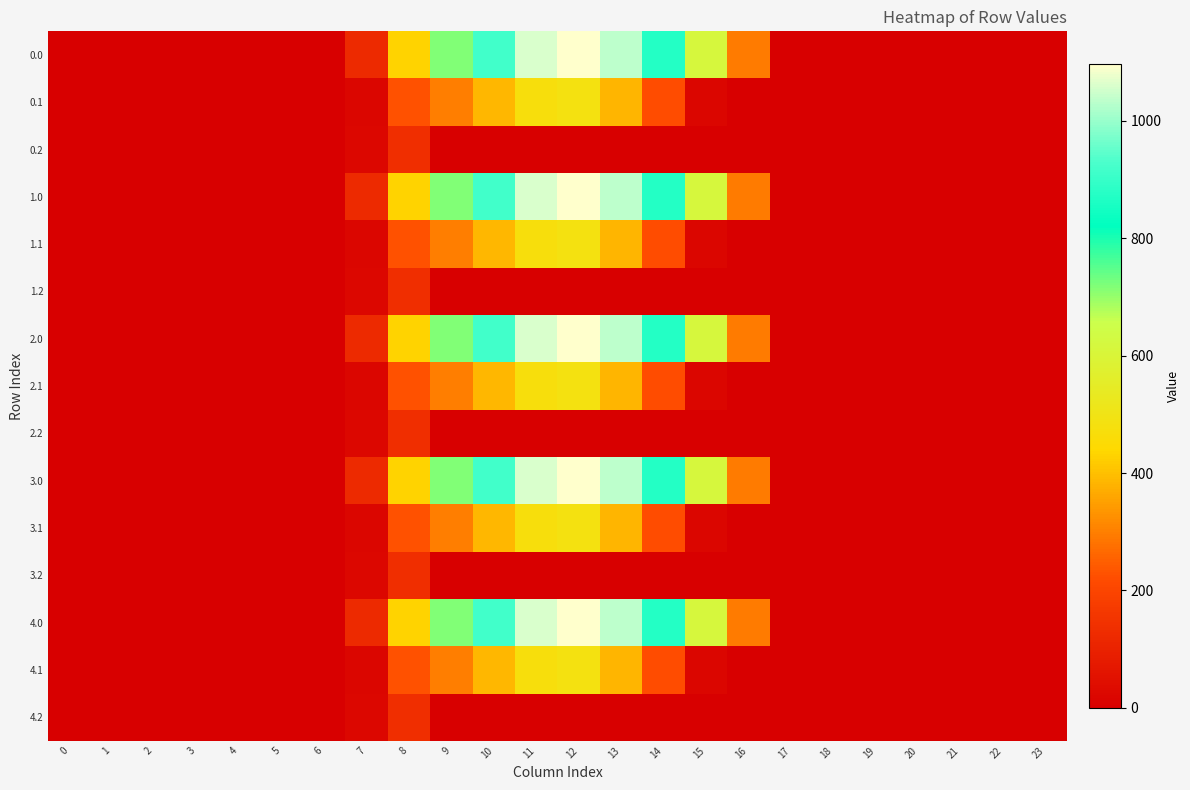

Reading left to right, extract all data points from this chart.

0.0: 0=0.0	1=0.0	2=0.0	3=0.0	4=0.0	5=0.0	6=0.0	7=120.6	8=430.3	9=716.9	10=916.2	11=1060.3	12=1096.7	13=1032.9	14=870.6	15=615.9	16=294.5	17=0.0	18=0.0	19=0.0	20=0.0	21=0.0	22=0.0	23=0.0
0.1: 0=0.0	1=0.0	2=0.0	3=0.0	4=0.0	5=0.0	6=0.0	7=17.7	8=227.5	9=295.9	10=388.1	11=471.7	12=485.4	13=382.7	14=219.2	15=17.3	16=0.0	17=0.0	18=0.0	19=0.0	20=0.0	21=0.0	22=0.0	23=0.0
0.2: 0=0.0	1=0.0	2=0.0	3=0.0	4=0.0	5=0.0	6=0.0	7=22.3	8=134.2	9=0.0	10=0.0	11=0.0	12=0.0	13=0.0	14=0.0	15=0.0	16=0.0	17=0.0	18=0.0	19=0.0	20=0.0	21=0.0	22=0.0	23=0.0
1.0: 0=0.0	1=0.0	2=0.0	3=0.0	4=0.0	5=0.0	6=0.0	7=120.6	8=430.3	9=716.9	10=916.2	11=1060.3	12=1096.7	13=1032.9	14=870.6	15=615.9	16=294.5	17=0.0	18=0.0	19=0.0	20=0.0	21=0.0	22=0.0	23=0.0
1.1: 0=0.0	1=0.0	2=0.0	3=0.0	4=0.0	5=0.0	6=0.0	7=17.7	8=227.5	9=295.9	10=388.1	11=471.7	12=485.4	13=382.7	14=219.2	15=17.3	16=0.0	17=0.0	18=0.0	19=0.0	20=0.0	21=0.0	22=0.0	23=0.0
1.2: 0=0.0	1=0.0	2=0.0	3=0.0	4=0.0	5=0.0	6=0.0	7=22.3	8=134.2	9=0.0	10=0.0	11=0.0	12=0.0	13=0.0	14=0.0	15=0.0	16=0.0	17=0.0	18=0.0	19=0.0	20=0.0	21=0.0	22=0.0	23=0.0
2.0: 0=0.0	1=0.0	2=0.0	3=0.0	4=0.0	5=0.0	6=0.0	7=120.6	8=430.3	9=716.9	10=916.2	11=1060.3	12=1096.7	13=1032.9	14=870.6	15=615.9	16=294.5	17=0.0	18=0.0	19=0.0	20=0.0	21=0.0	22=0.0	23=0.0
2.1: 0=0.0	1=0.0	2=0.0	3=0.0	4=0.0	5=0.0	6=0.0	7=17.7	8=227.5	9=295.9	10=388.1	11=471.7	12=485.4	13=382.7	14=219.2	15=17.3	16=0.0	17=0.0	18=0.0	19=0.0	20=0.0	21=0.0	22=0.0	23=0.0
2.2: 0=0.0	1=0.0	2=0.0	3=0.0	4=0.0	5=0.0	6=0.0	7=22.3	8=134.2	9=0.0	10=0.0	11=0.0	12=0.0	13=0.0	14=0.0	15=0.0	16=0.0	17=0.0	18=0.0	19=0.0	20=0.0	21=0.0	22=0.0	23=0.0
3.0: 0=0.0	1=0.0	2=0.0	3=0.0	4=0.0	5=0.0	6=0.0	7=120.6	8=430.3	9=716.9	10=916.2	11=1060.3	12=1096.7	13=1032.9	14=870.6	15=615.9	16=294.5	17=0.0	18=0.0	19=0.0	20=0.0	21=0.0	22=0.0	23=0.0
3.1: 0=0.0	1=0.0	2=0.0	3=0.0	4=0.0	5=0.0	6=0.0	7=17.7	8=227.5	9=295.9	10=388.1	11=471.7	12=485.4	13=382.7	14=219.2	15=17.3	16=0.0	17=0.0	18=0.0	19=0.0	20=0.0	21=0.0	22=0.0	23=0.0
3.2: 0=0.0	1=0.0	2=0.0	3=0.0	4=0.0	5=0.0	6=0.0	7=22.3	8=134.2	9=0.0	10=0.0	11=0.0	12=0.0	13=0.0	14=0.0	15=0.0	16=0.0	17=0.0	18=0.0	19=0.0	20=0.0	21=0.0	22=0.0	23=0.0
4.0: 0=0.0	1=0.0	2=0.0	3=0.0	4=0.0	5=0.0	6=0.0	7=120.6	8=430.3	9=716.9	10=916.2	11=1060.3	12=1096.7	13=1032.9	14=870.6	15=615.9	16=294.5	17=0.0	18=0.0	19=0.0	20=0.0	21=0.0	22=0.0	23=0.0
4.1: 0=0.0	1=0.0	2=0.0	3=0.0	4=0.0	5=0.0	6=0.0	7=17.7	8=227.5	9=295.9	10=388.1	11=471.7	12=485.4	13=382.7	14=219.2	15=17.3	16=0.0	17=0.0	18=0.0	19=0.0	20=0.0	21=0.0	22=0.0	23=0.0
4.2: 0=0.0	1=0.0	2=0.0	3=0.0	4=0.0	5=0.0	6=0.0	7=22.3	8=134.2	9=0.0	10=0.0	11=0.0	12=0.0	13=0.0	14=0.0	15=0.0	16=0.0	17=0.0	18=0.0	19=0.0	20=0.0	21=0.0	22=0.0	23=0.0